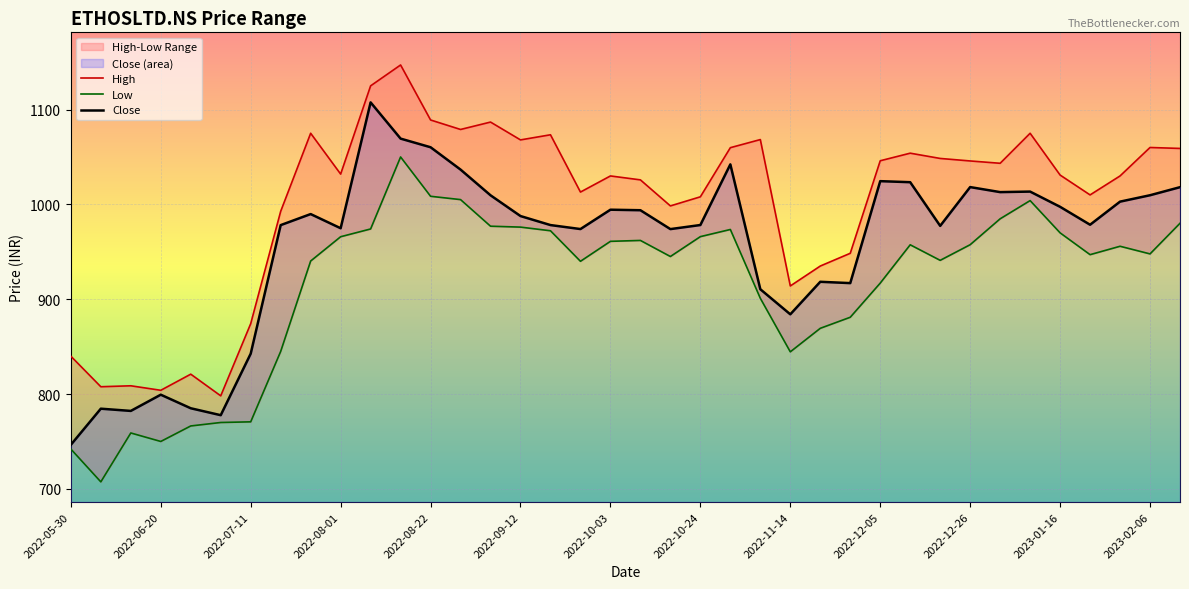

What is the highest value of the High series?

1147.0